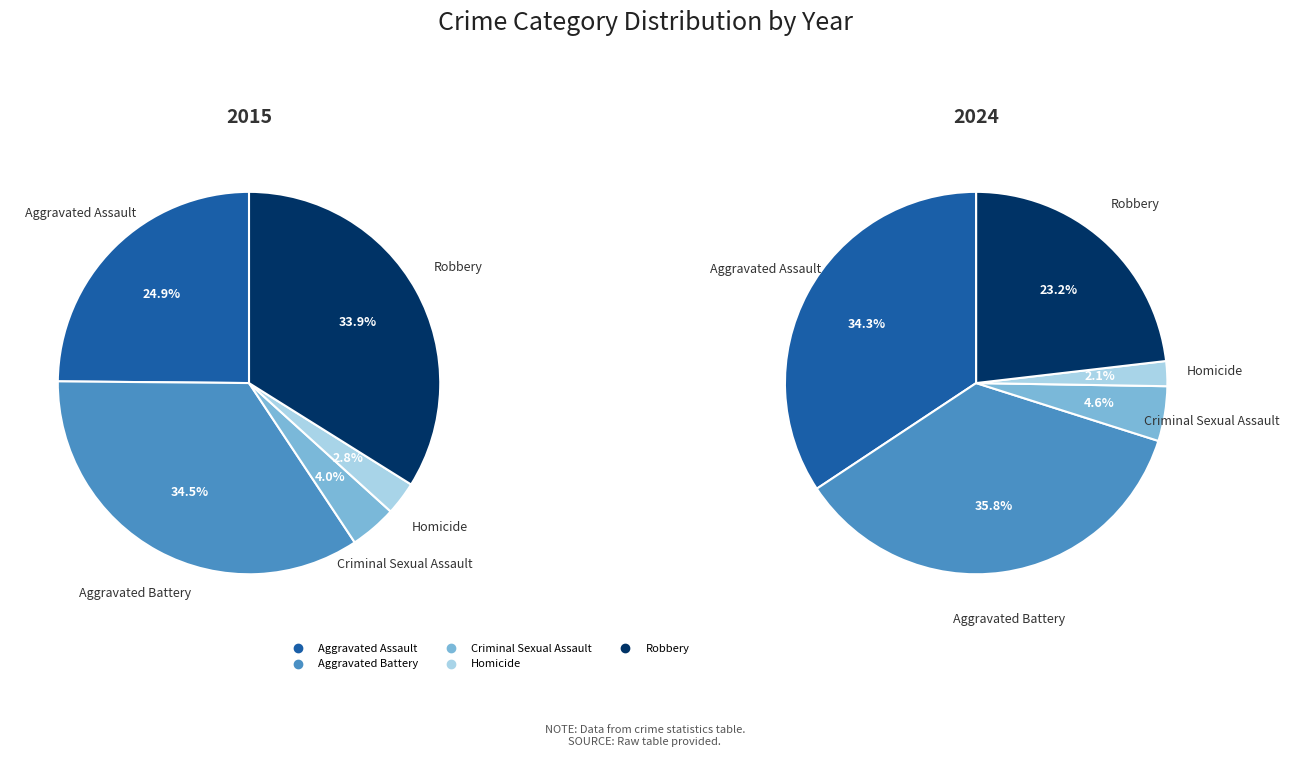

The Robbery slice represents 32% of the pie. True or false?

False